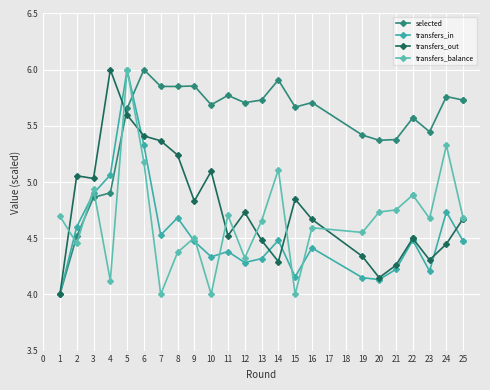

Which has a higher value, 3 or 4?

4